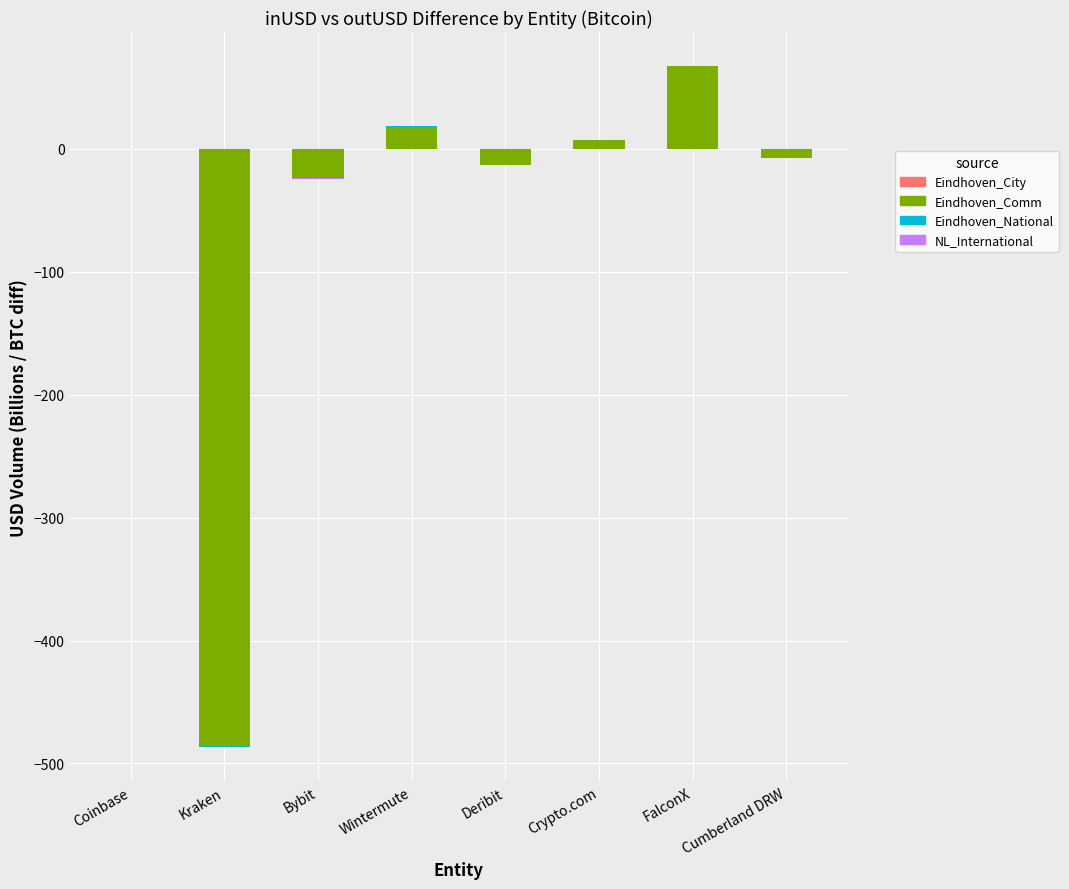

Which category has the highest value in the NL_International series?

FalconX